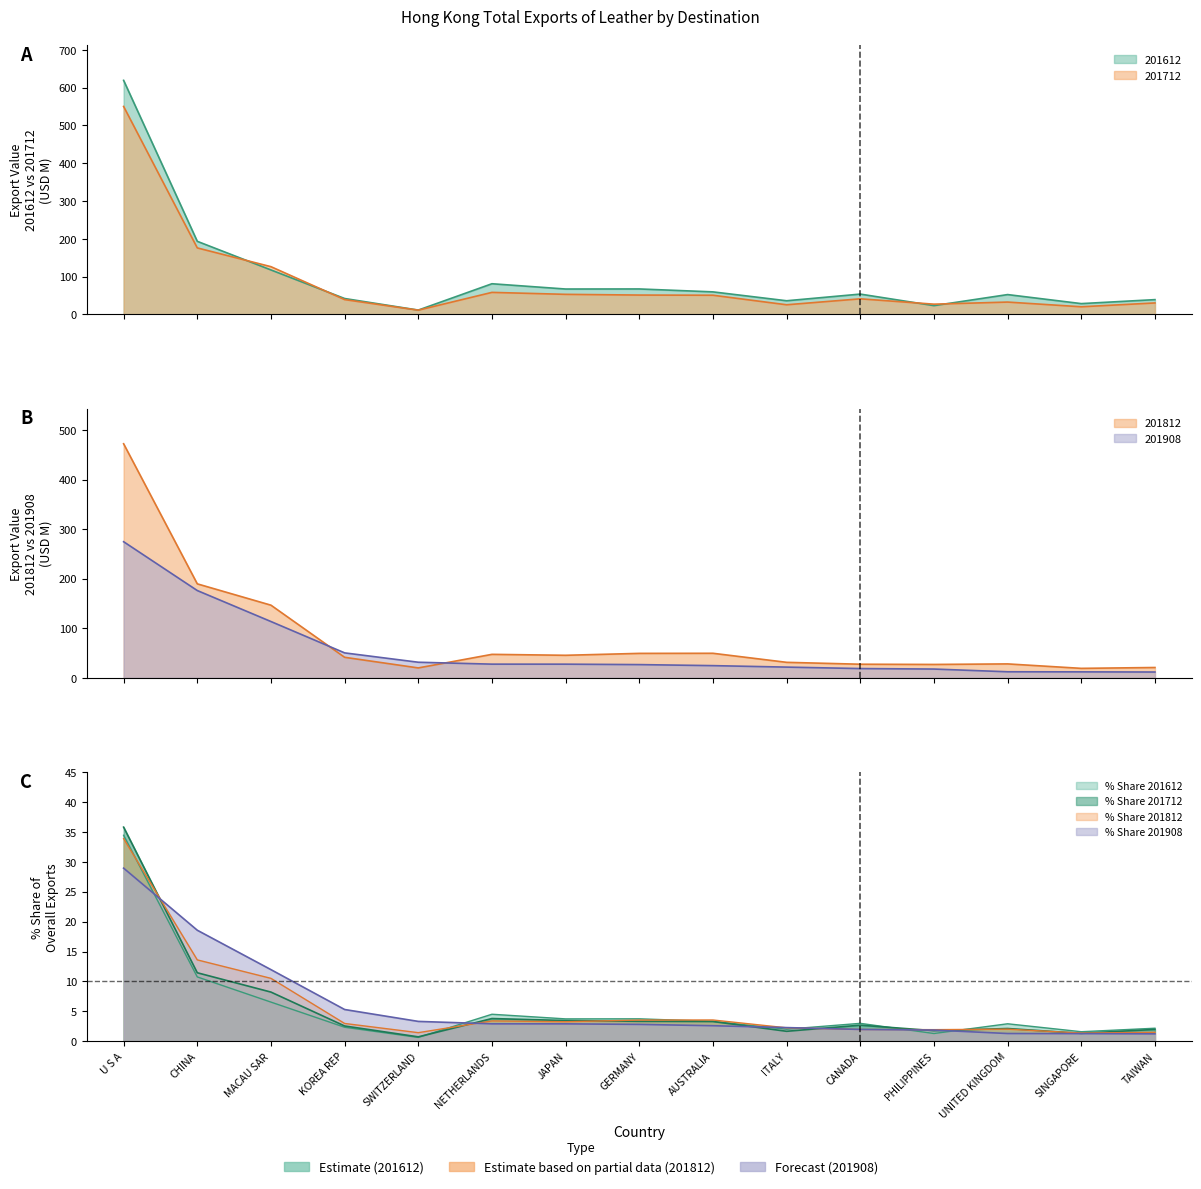

How many interior local valleys does the 201612 series have?

5